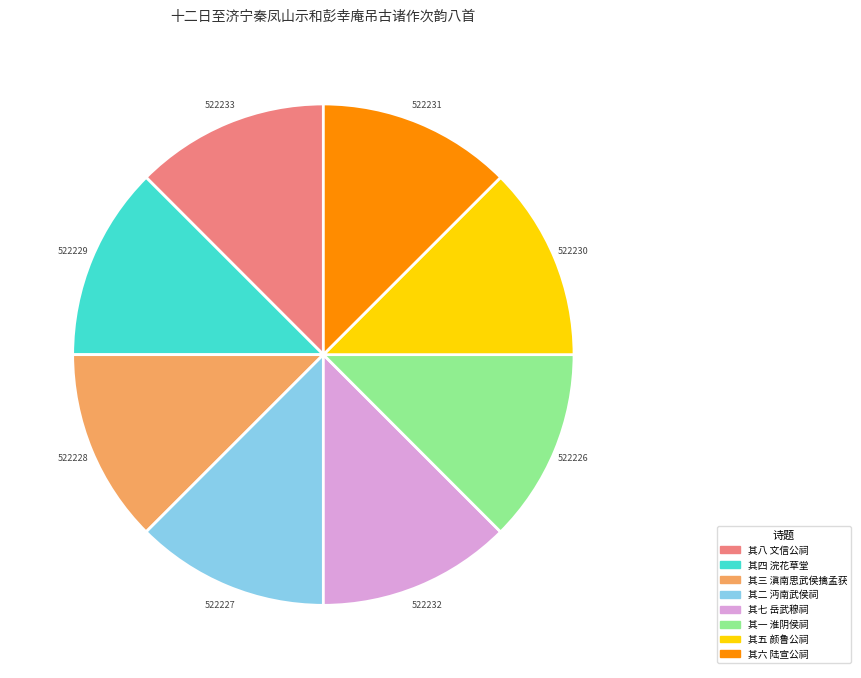

True or false: 其二 沔南武侯祠 accounts for 19% of the total.

False